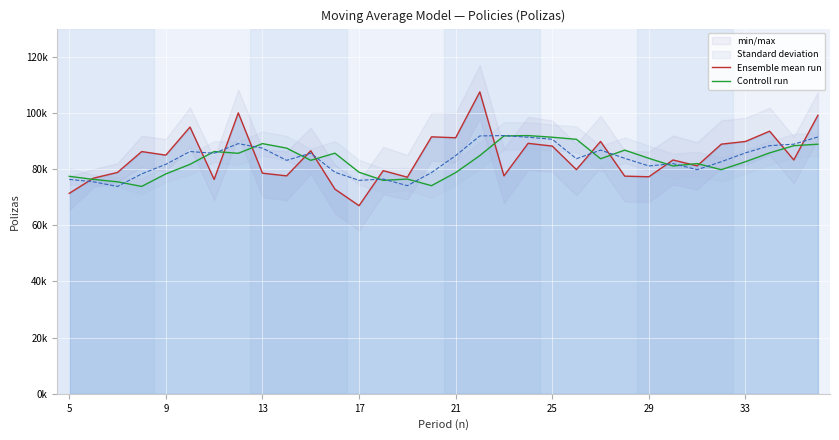

What is the value of the Ensemble mean run point at the 10th from the left?

76752.0